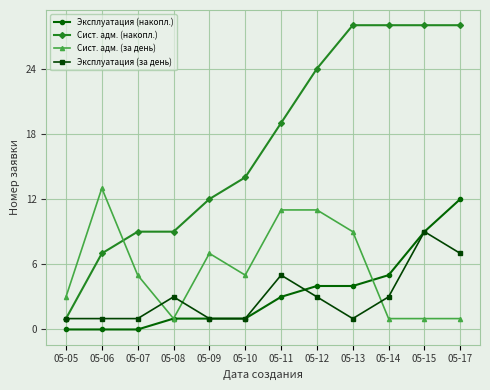

Is this an area chart (filled region under the line)?

No